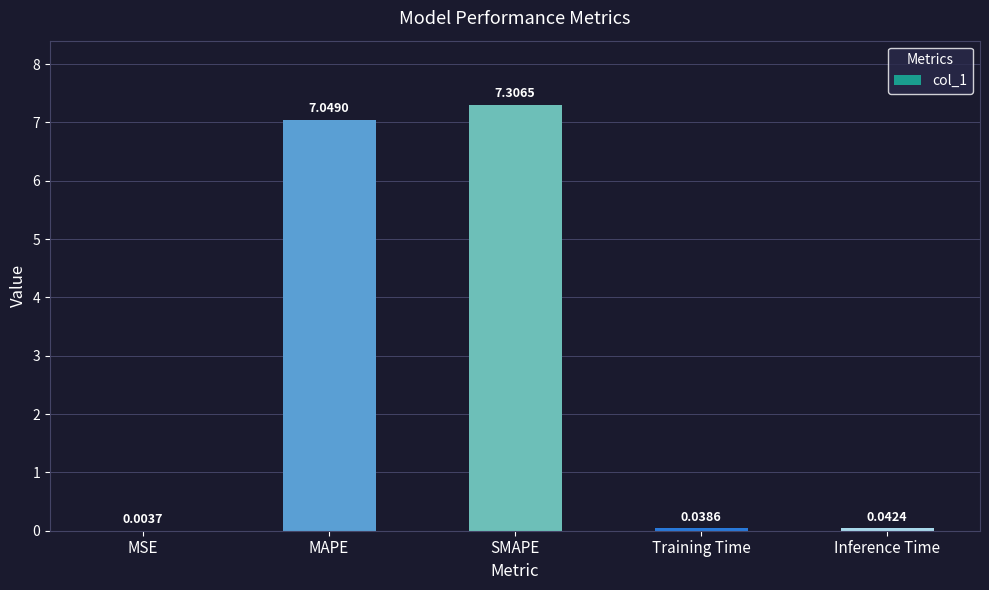

Which has a higher value, MAPE or SMAPE?

SMAPE